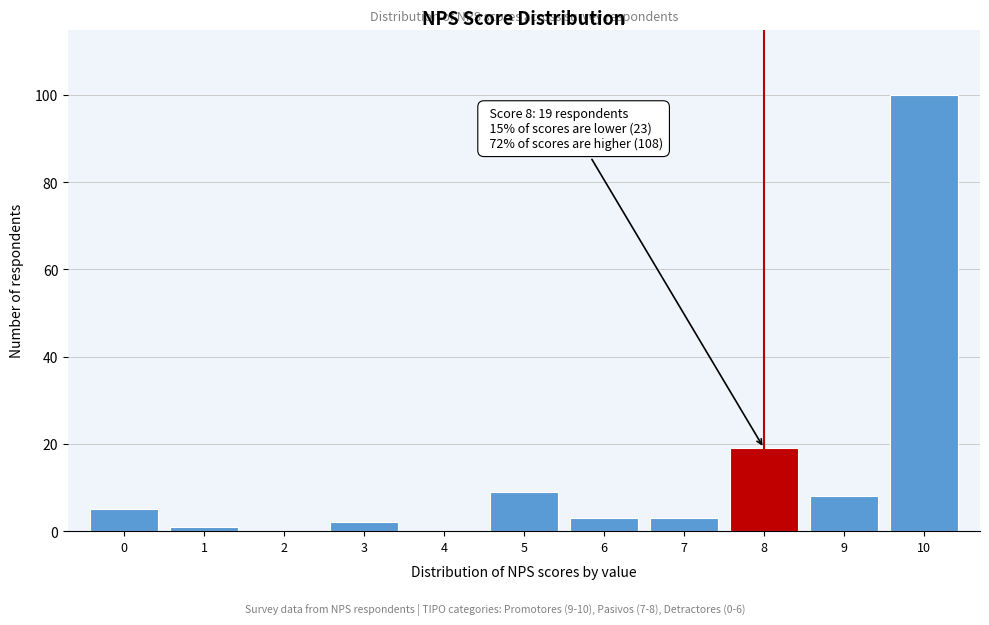

Reading left to right, transcribe all the data shown in this chart.

0=5	1=1	2=0	3=2	4=0	5=9	6=3	7=3	8=19	9=8	10=100